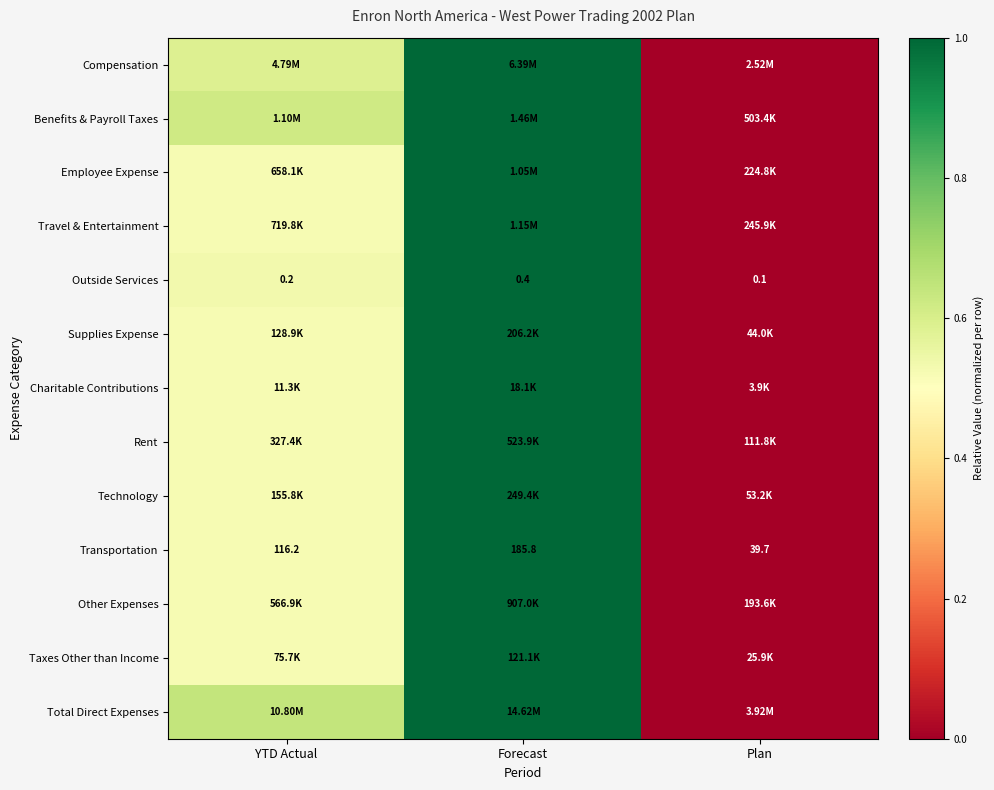

Rank the categories by Outside Services value from highest to lowest.

Forecast, YTD Actual, Plan